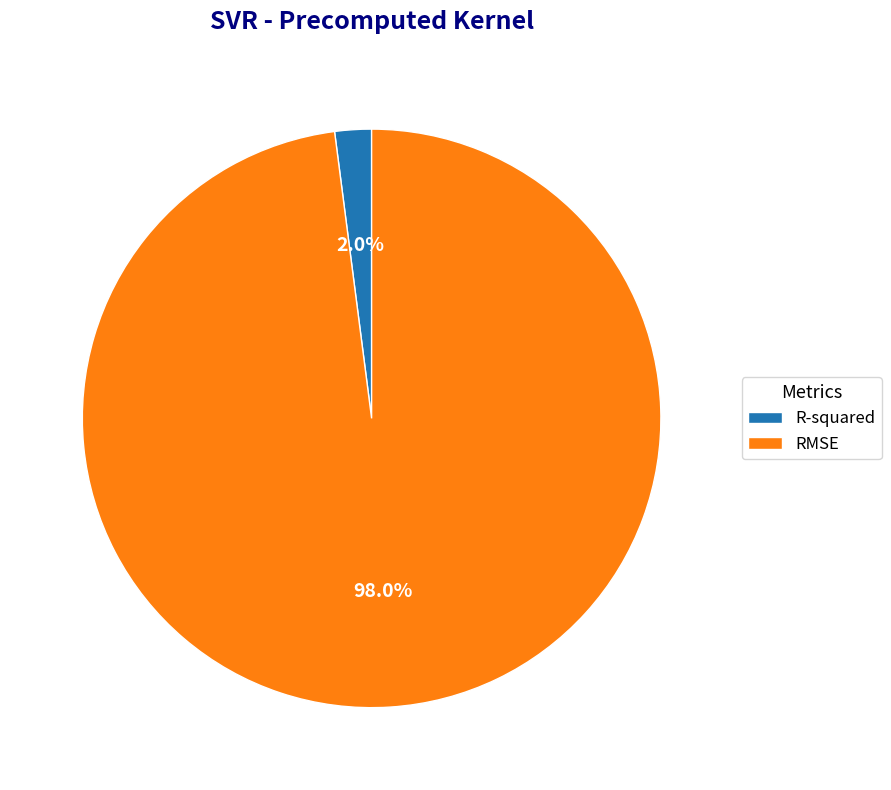

Between RMSE and R-squared, which is larger?

RMSE